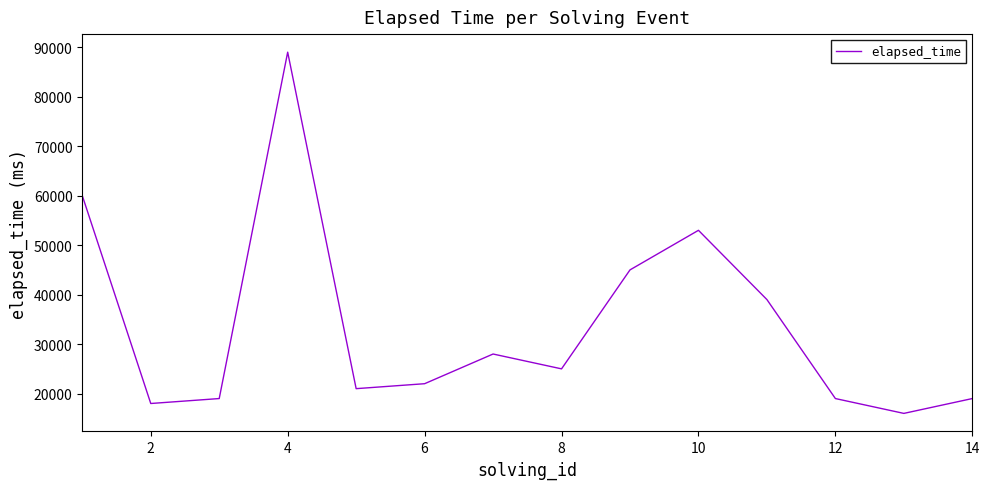

What is the minimum value shown in the chart?

16000